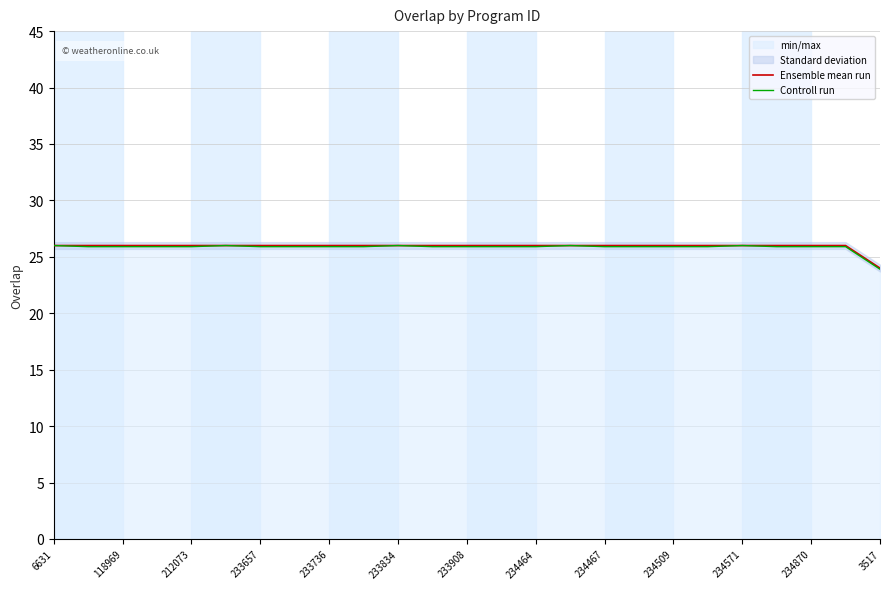

What is the highest value of the Ensemble mean run series?

26.0